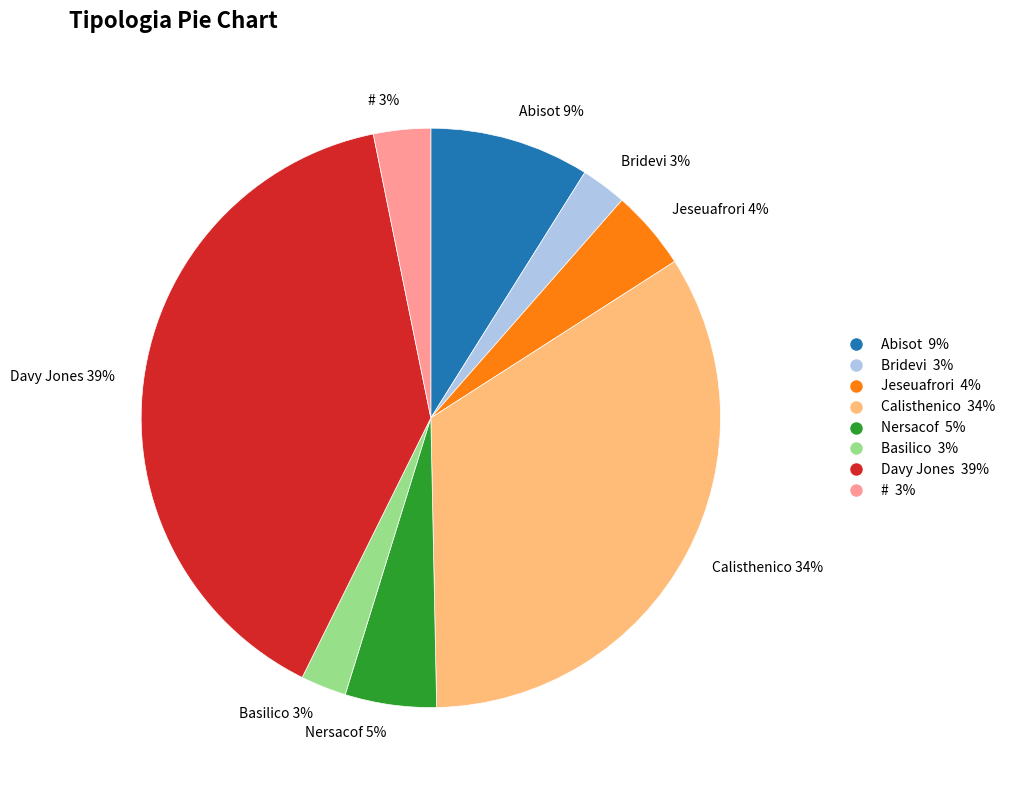

How many segments does this pie chart have?

8